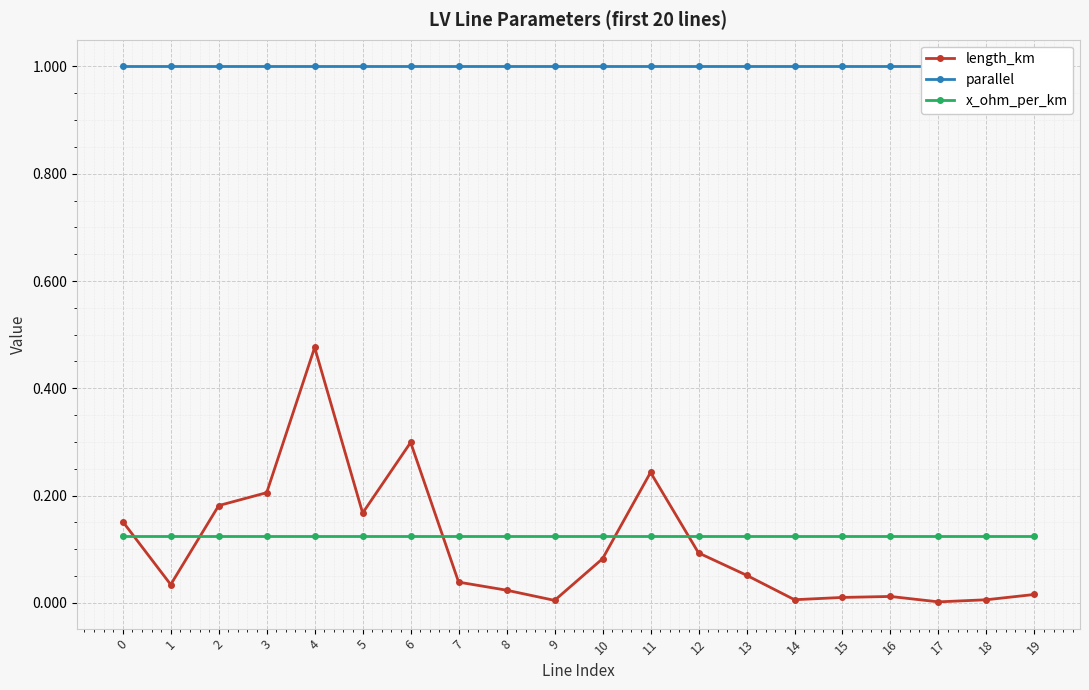

True or false: length_km has more than 0 points higher than both neighbors.

True